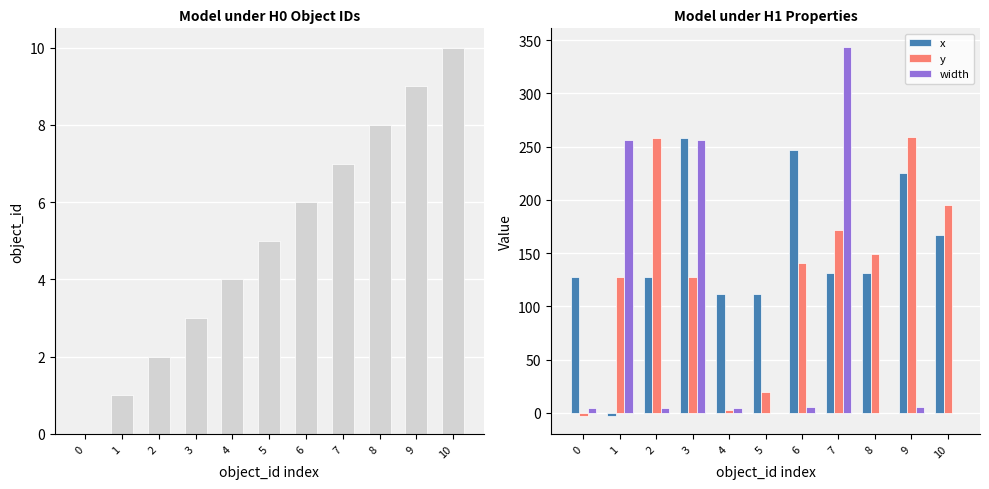

List the series in order of their peak value, lowest first.

object_id, x, y, width